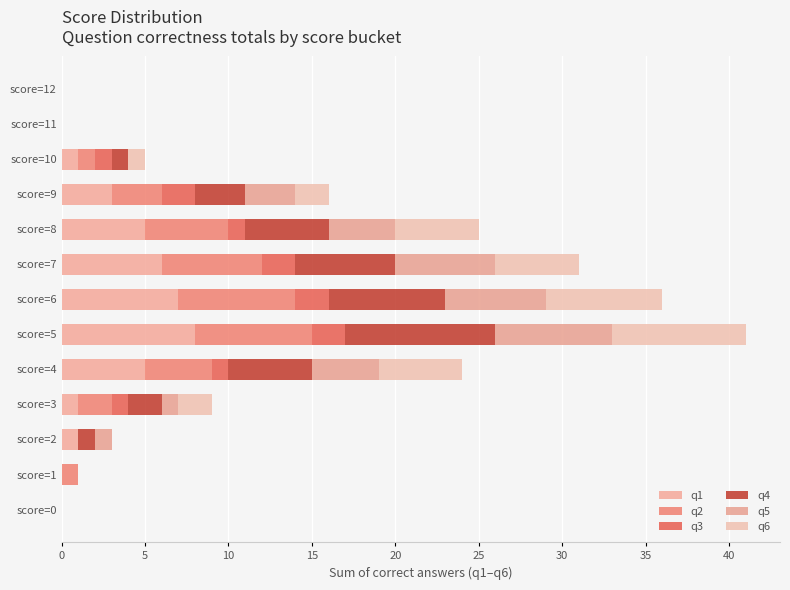

Count the number of data series in this chart.

6